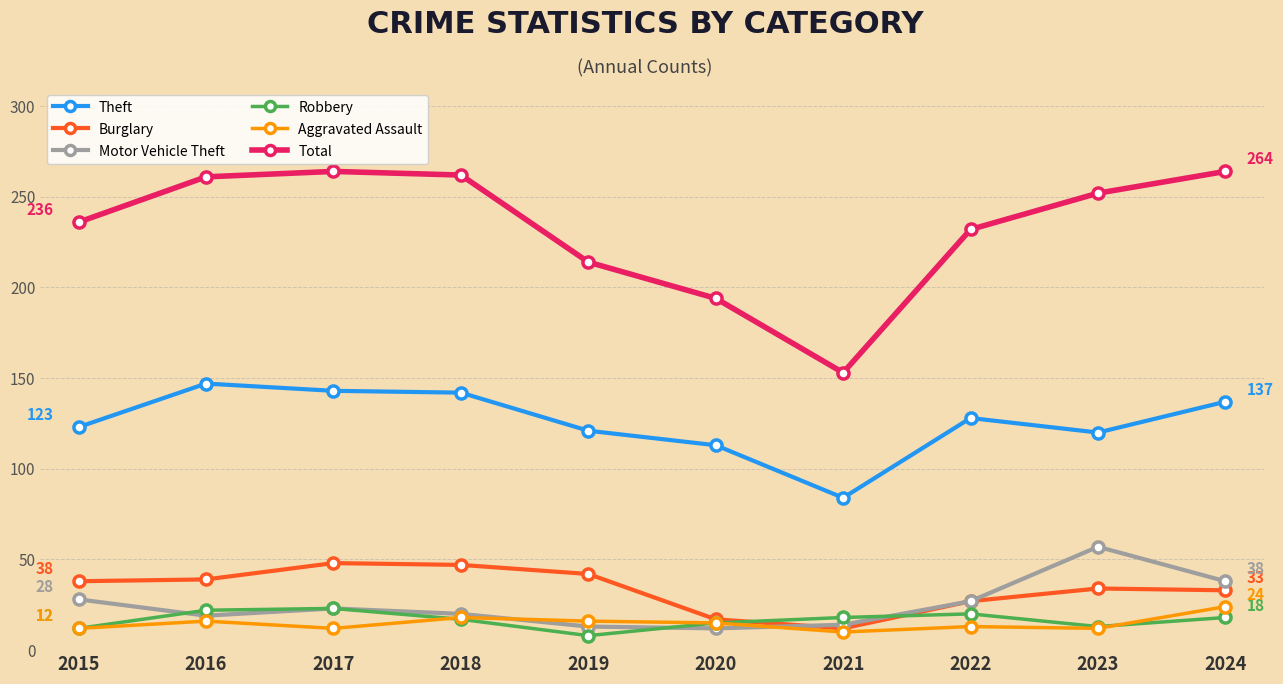

What is the maximum value for Robbery?

23